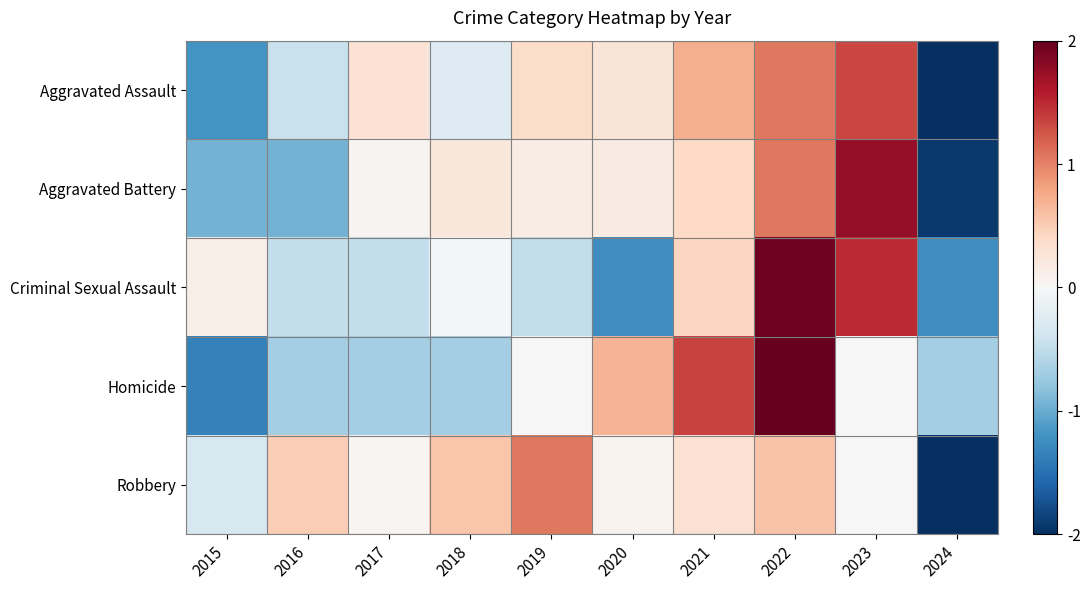

What is the total value across all series at 2020?

-0.1